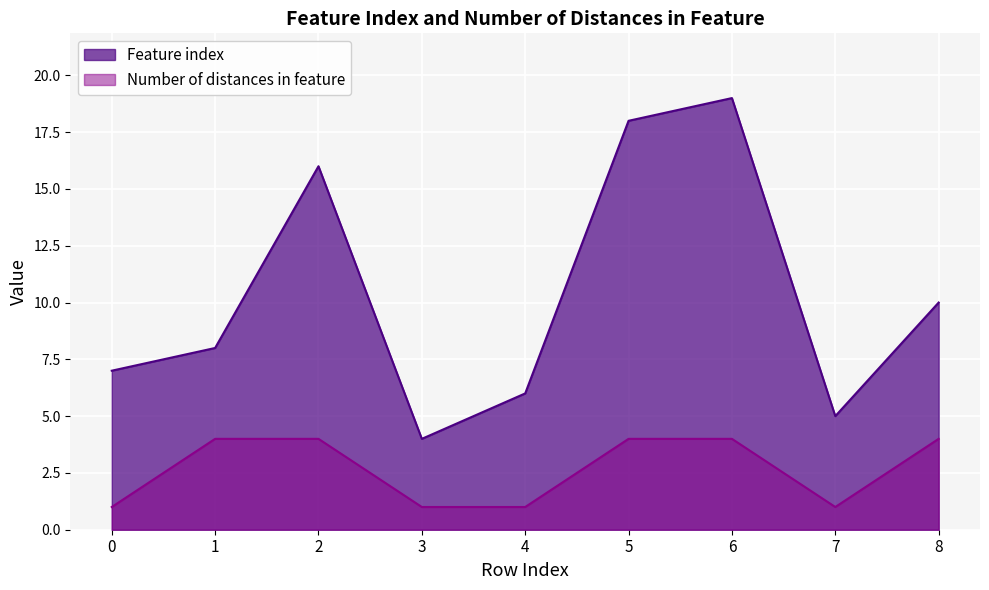

Which has a higher value, 8 or 5?

5